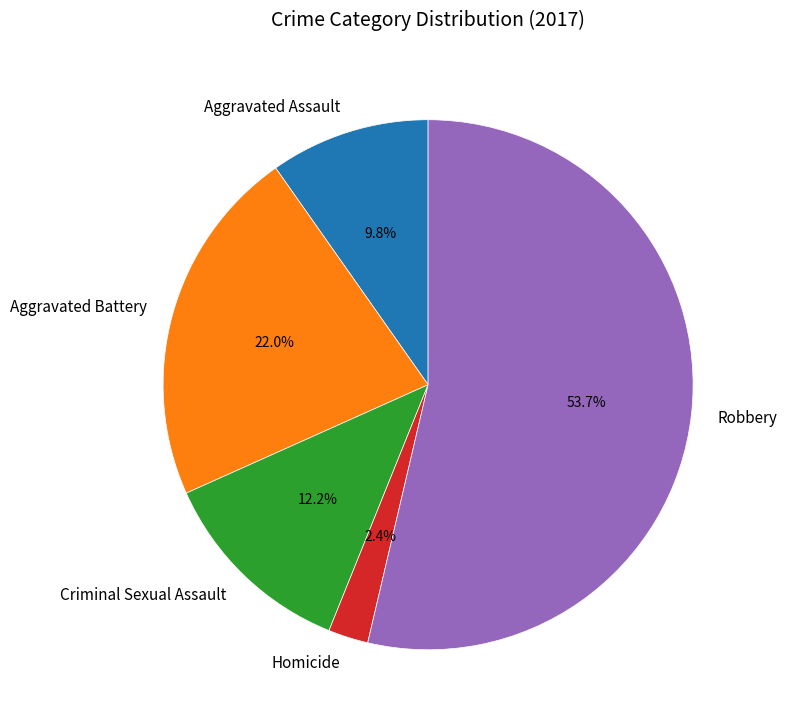

To the nearest percent, what portion does Homicide represent?

2%